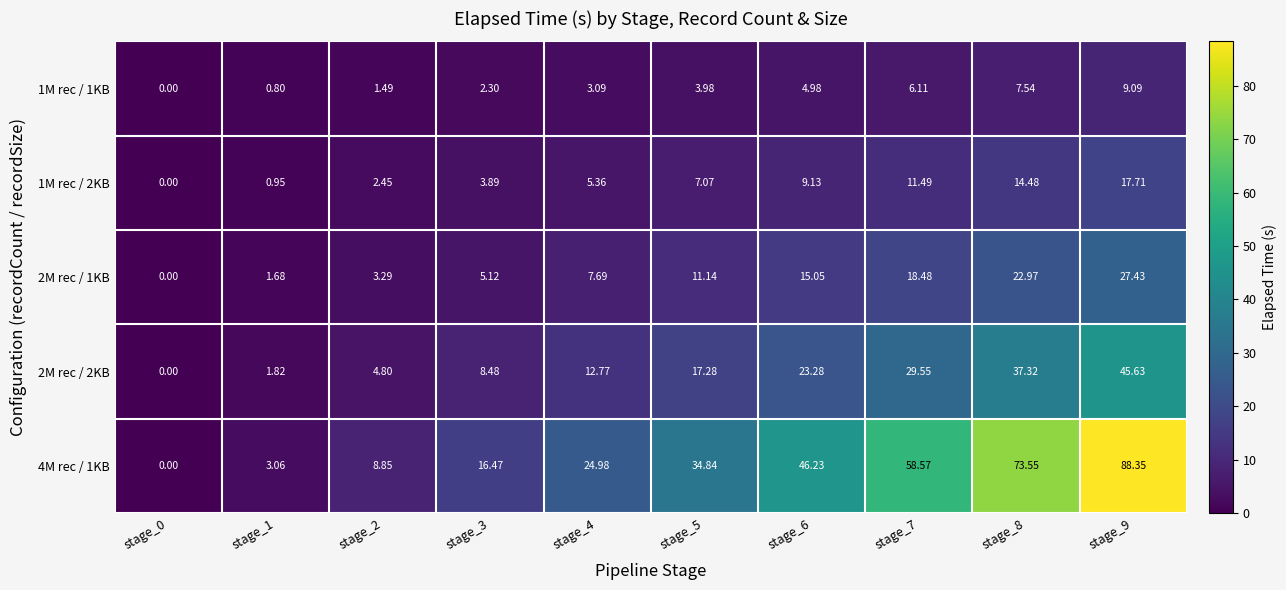

At which category is the sum across all series the highest?

stage_9